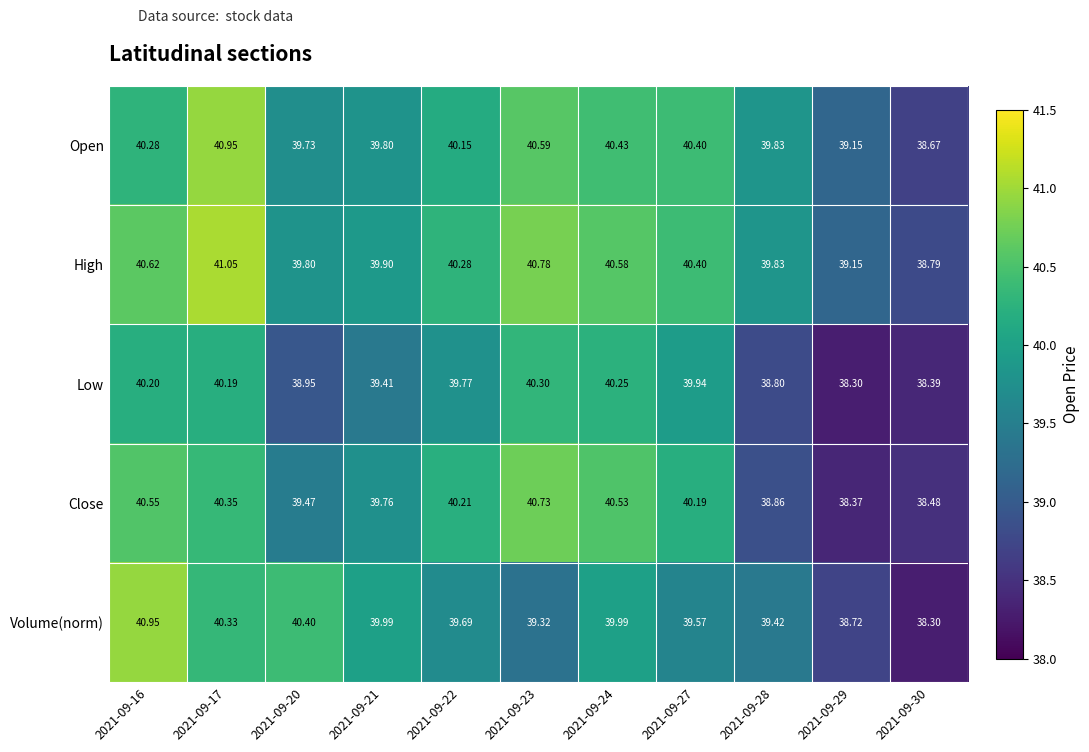

Which series has the widest spread of values?

Volume(norm)